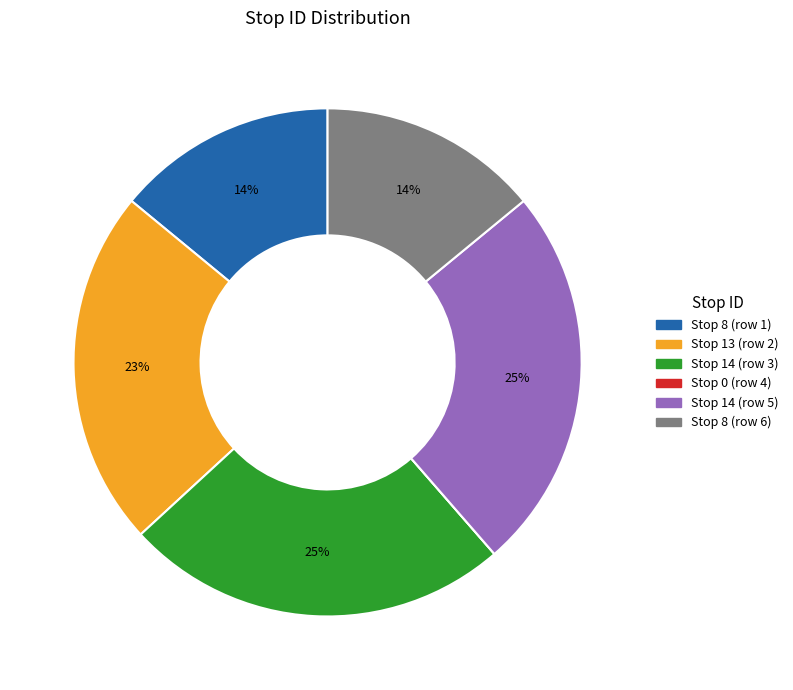

Is the sum of Stop 14 (row 3) and Stop 14 (row 5) greater than half?

No